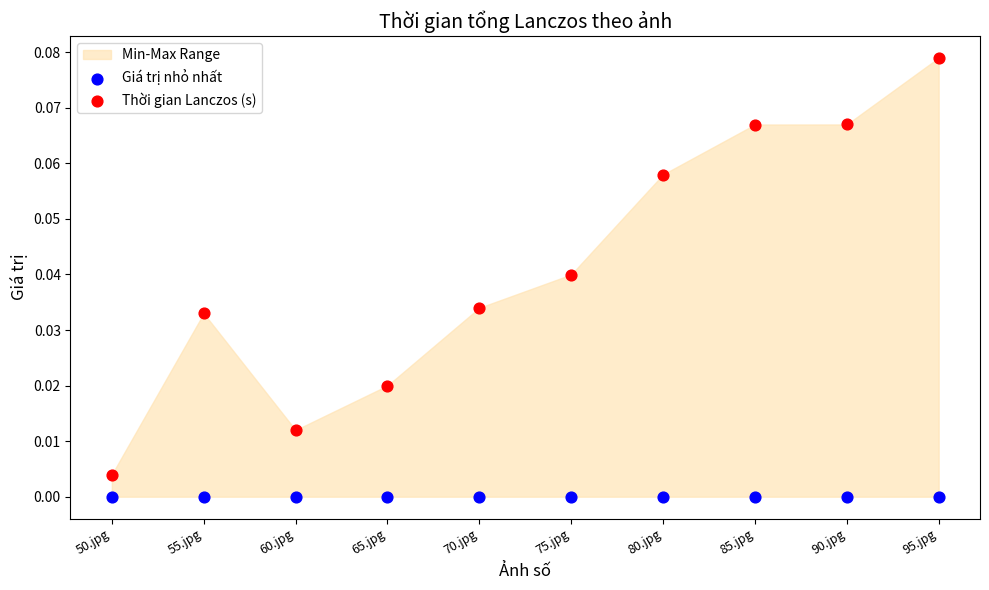

Which series reaches the minimum Y coordinate?

Giá trị nhỏ nhất